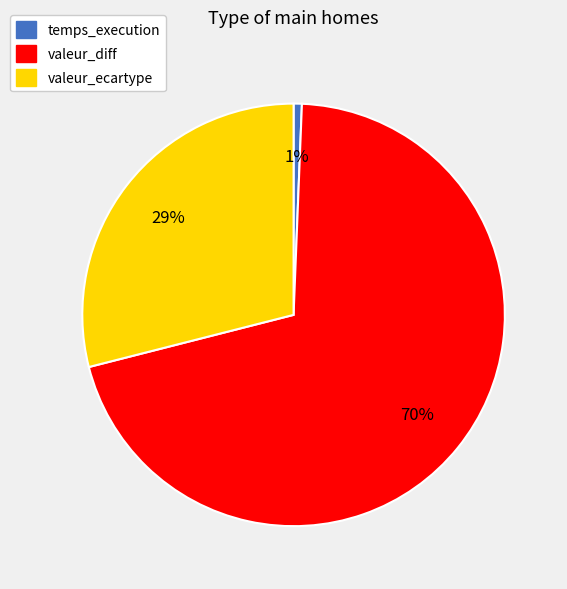

To the nearest percent, what is the combined percentage of valeur_diff and valeur_ecartype?

99%